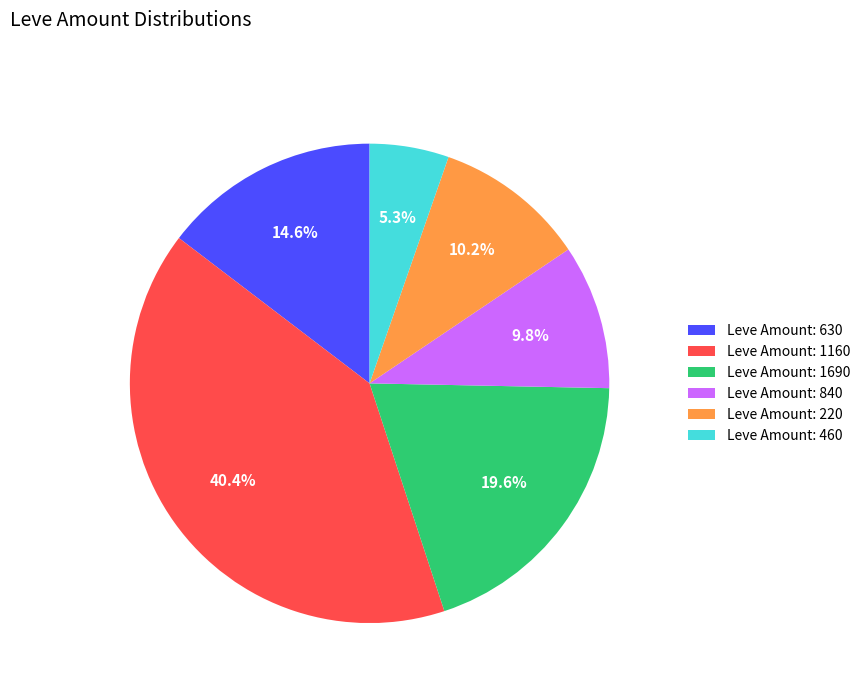

What is the smallest slice in the pie chart?

Leve Amount: 460